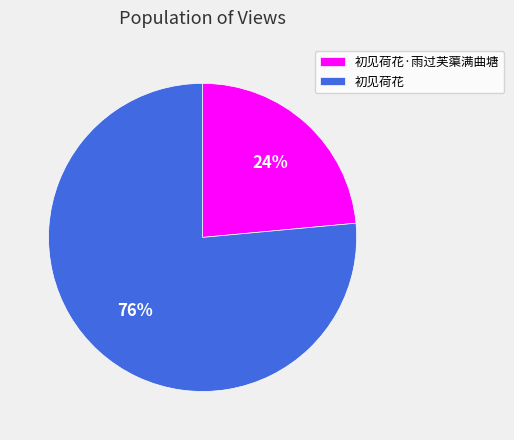

What percentage is the 初见荷花·雨过芙蕖满曲塘 slice, to the nearest percent?

24%